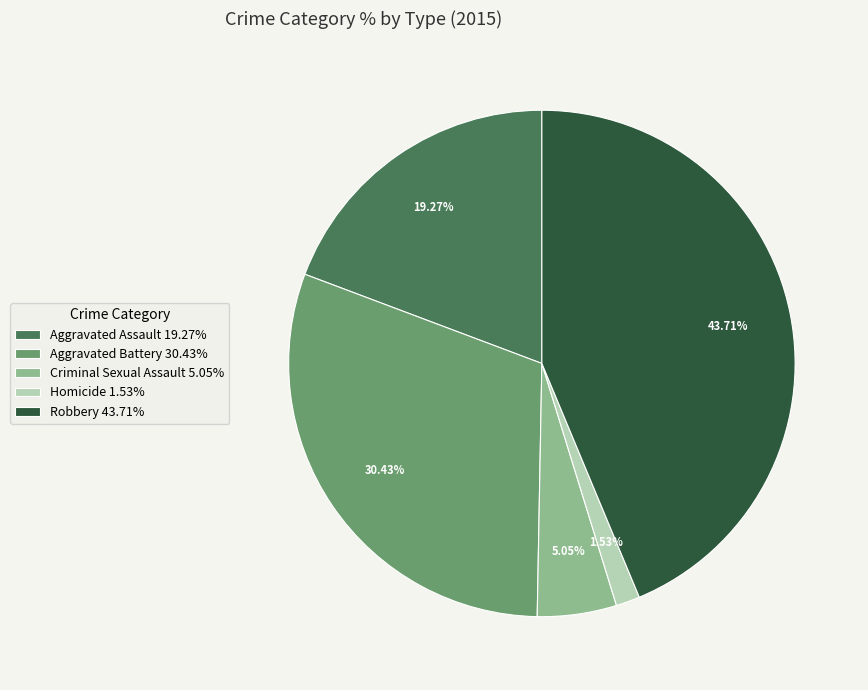

How many slices are in this pie chart?

5